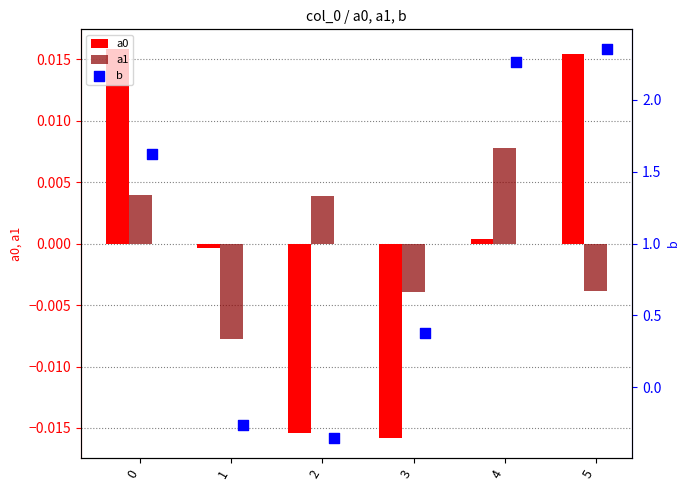

Is the value of a1 at 0 greater than the value of a0 at 5?

No